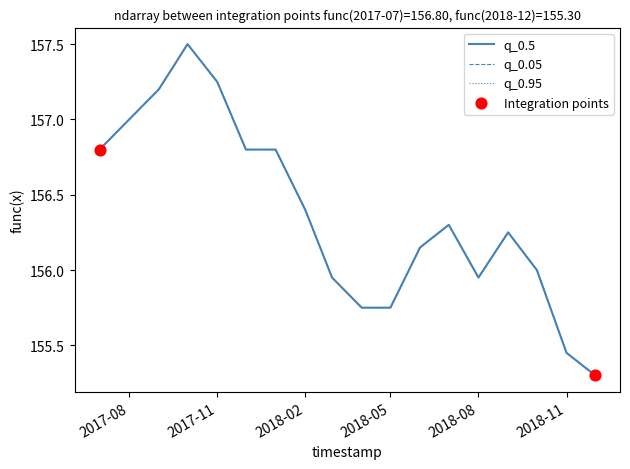

Is this an area chart (filled region under the line)?

No